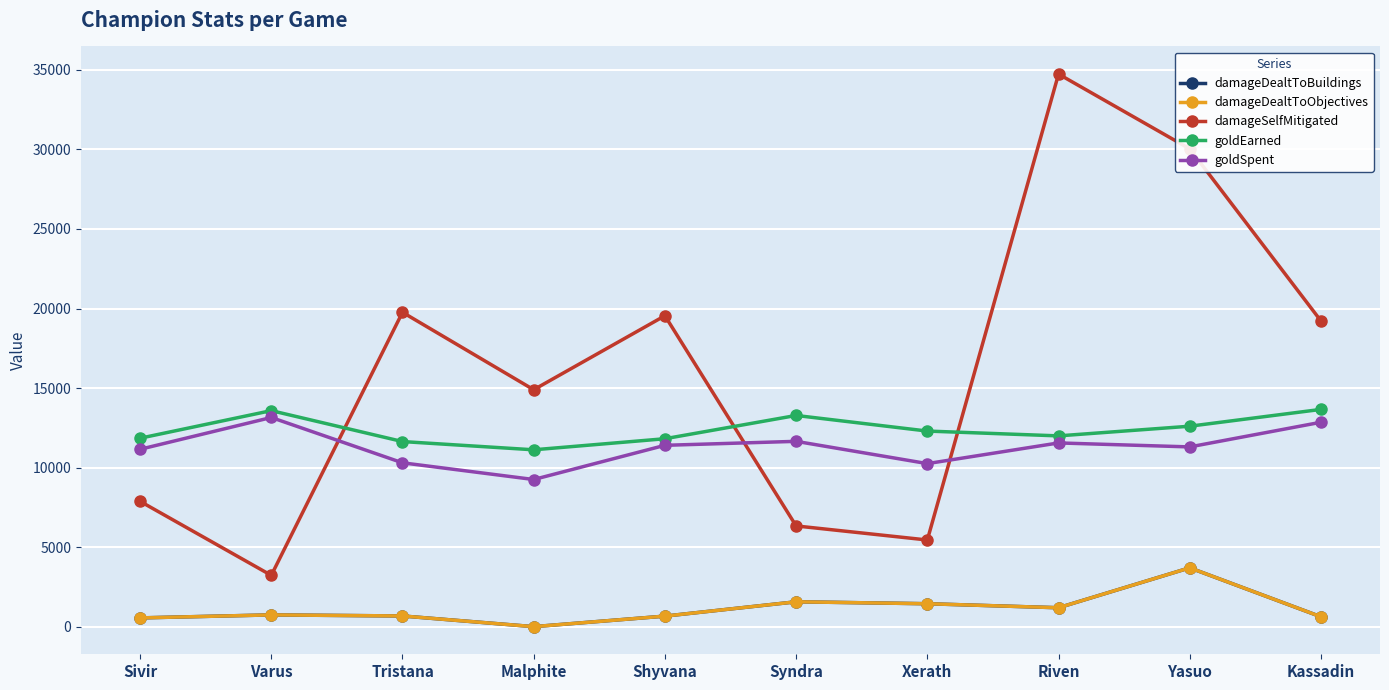

What is the label of the 6th point from the right?

Shyvana